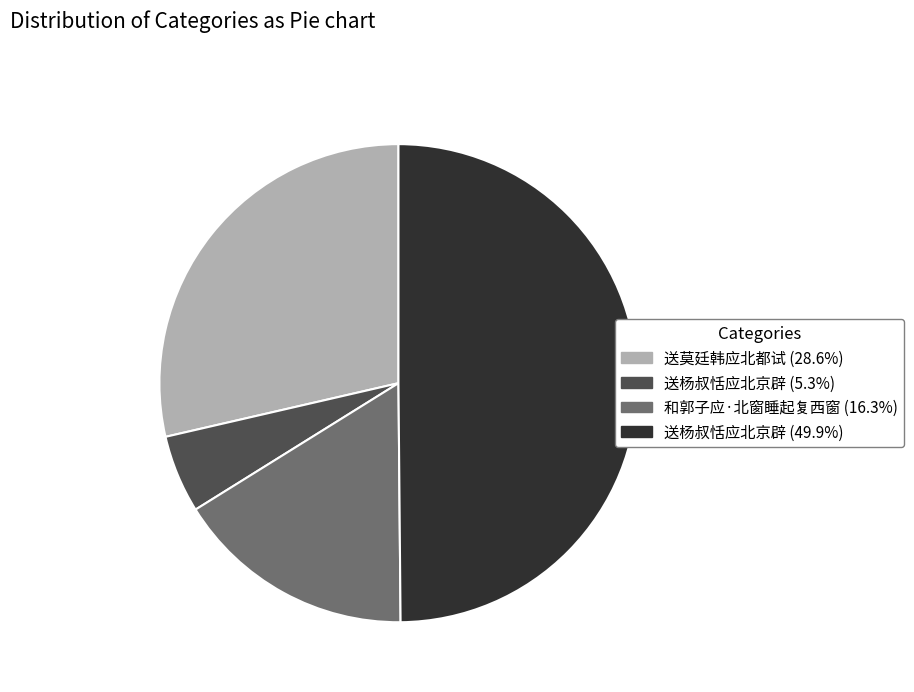

Does 送莫廷韩应北都试 (28.6%) represent more than half of the total?

No